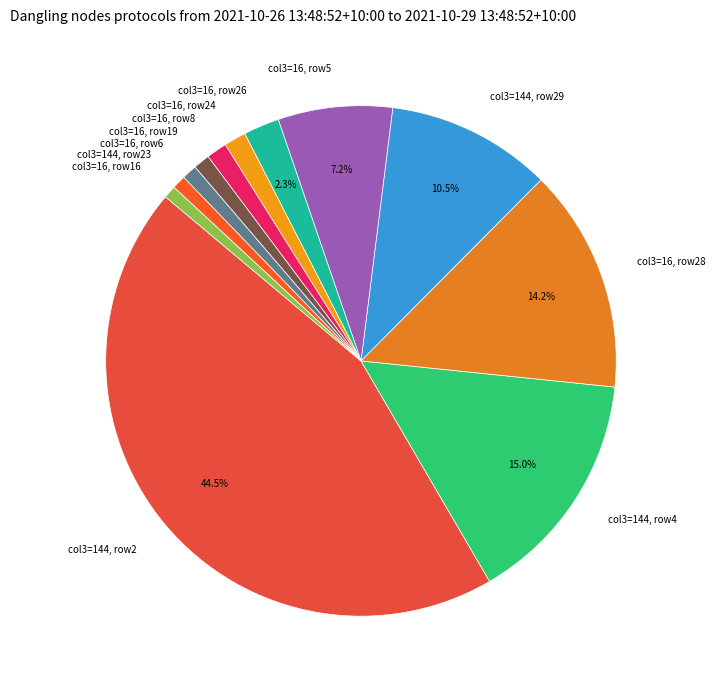

What is the ratio of the value at col3=16, row8 to the value at col3=16, row24?

0.9